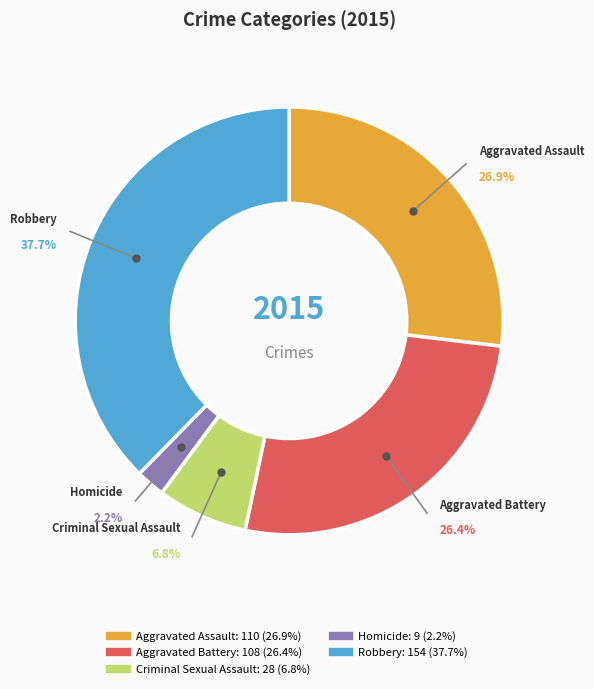

What percentage is the Aggravated Battery slice, to the nearest percent?

26%